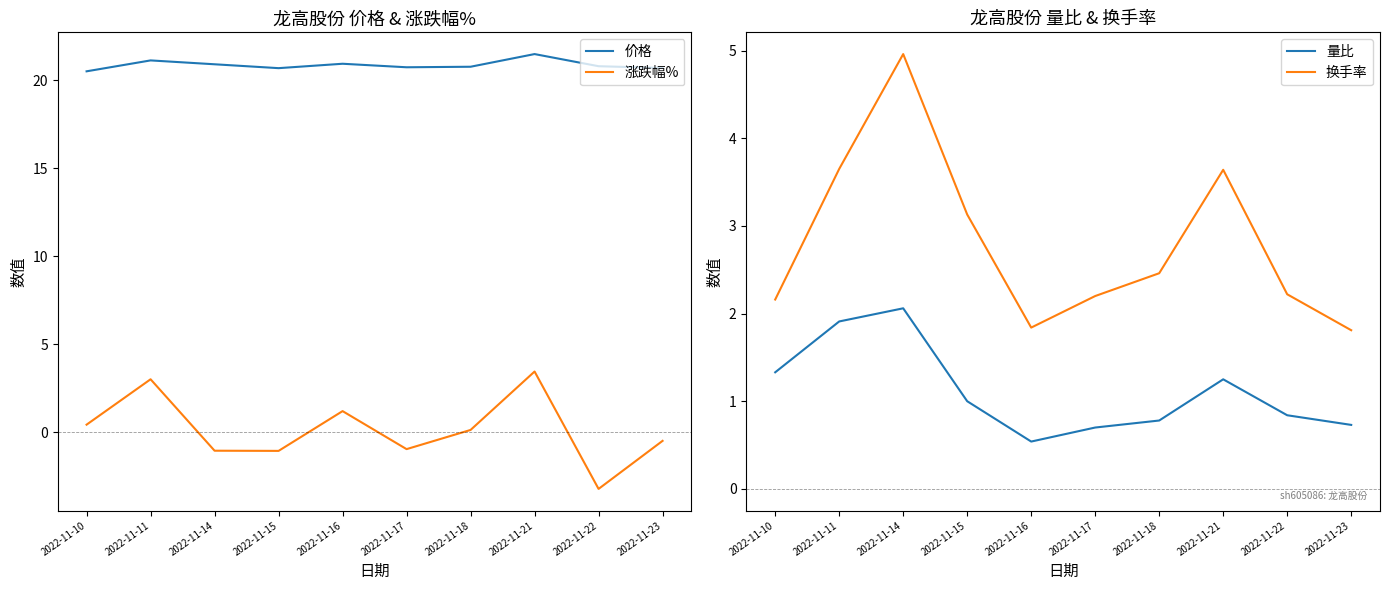

At which category is the sum across all series the highest?

2022-11-21